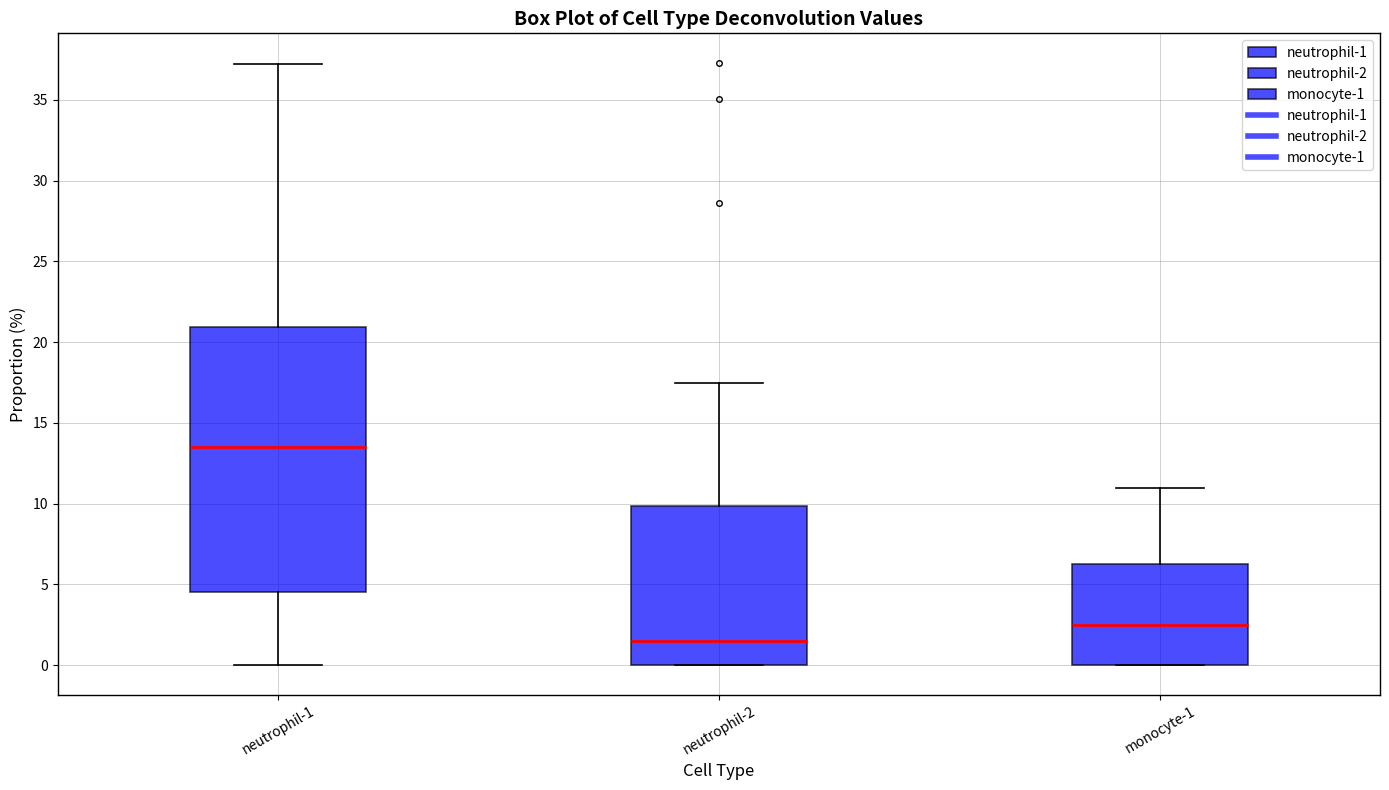

Which box has the highest median line?

neutrophil-1